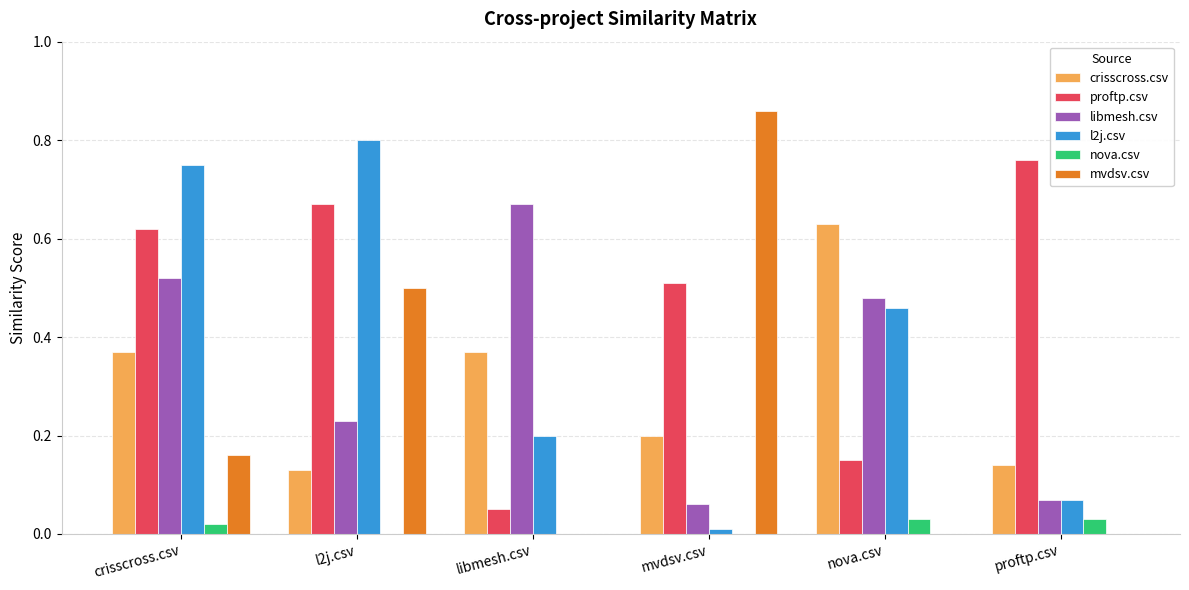

At which category does the chart reach its peak across all series?

mvdsv.csv